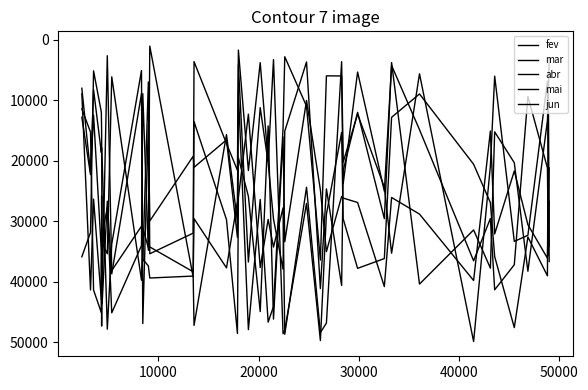

What is the average value of the mar series?

25789